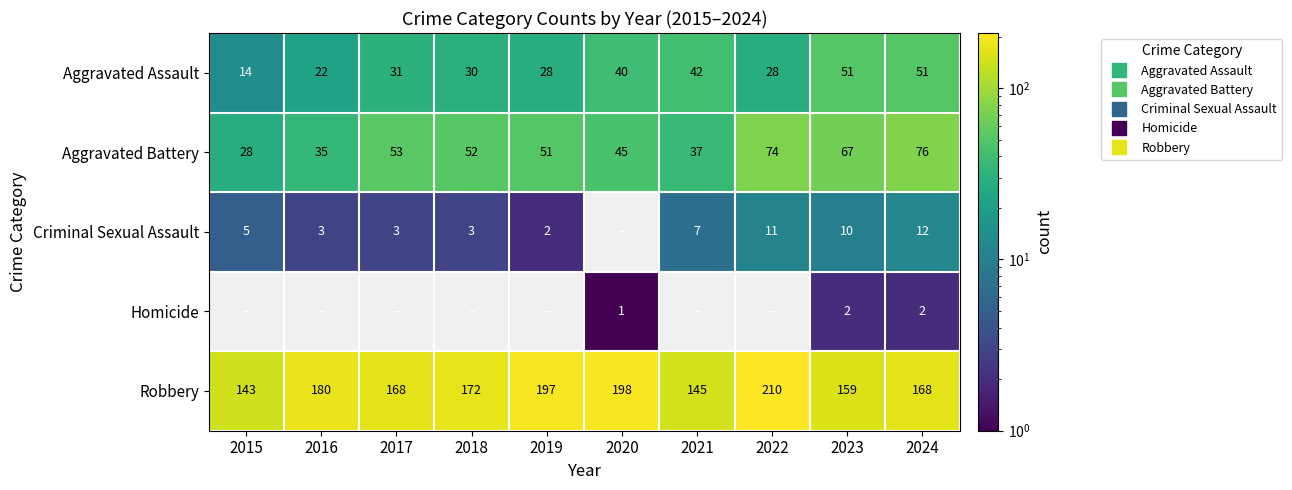

How many categories are shown in the chart?

10